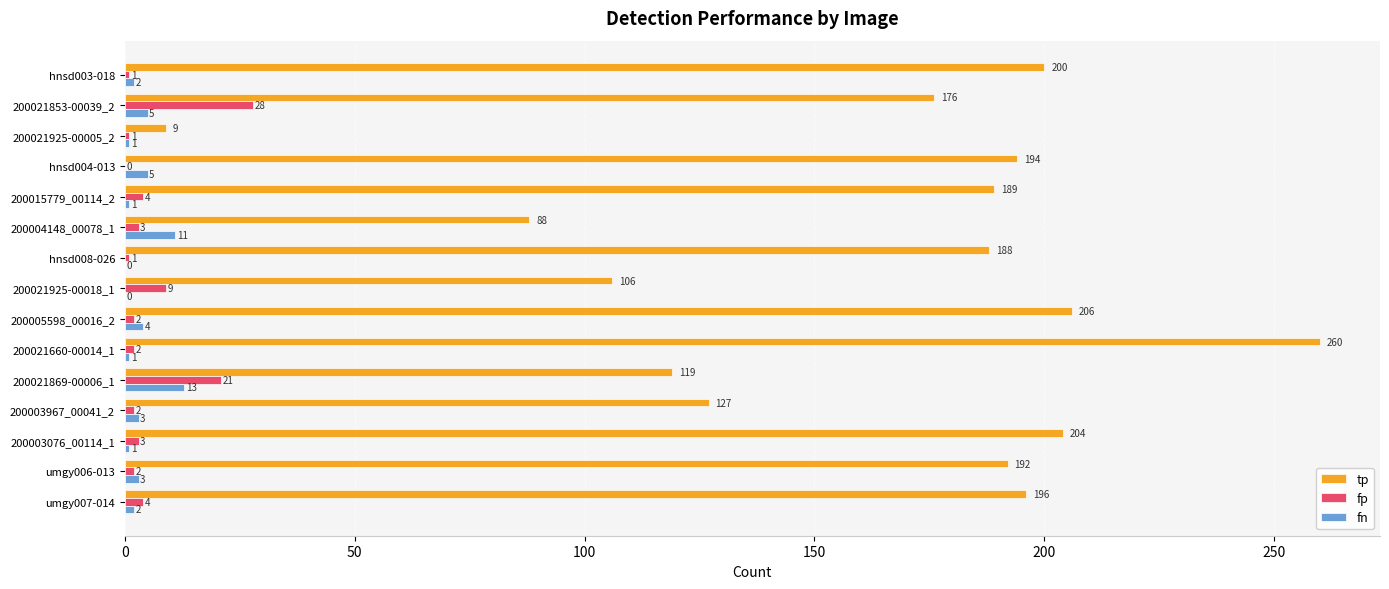

What is the sum of all fn values?

52